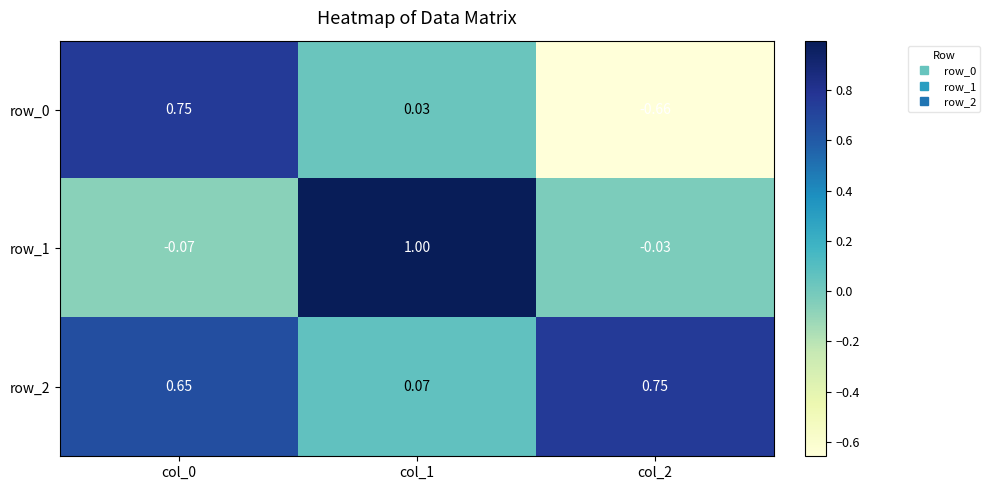

How many negative values does the row_0 series have?

1